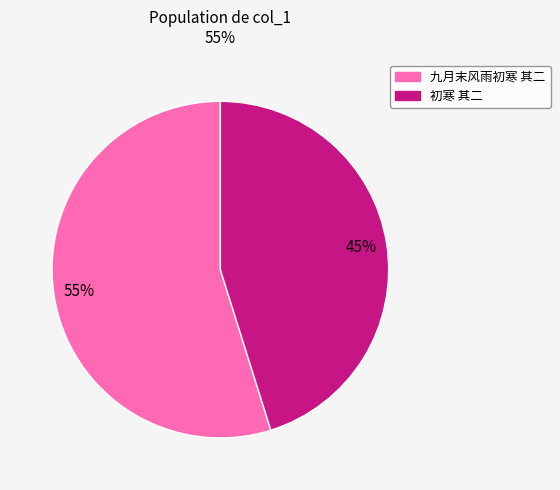

Between 九月末风雨初寒 其二 and 初寒 其二, which is larger?

九月末风雨初寒 其二